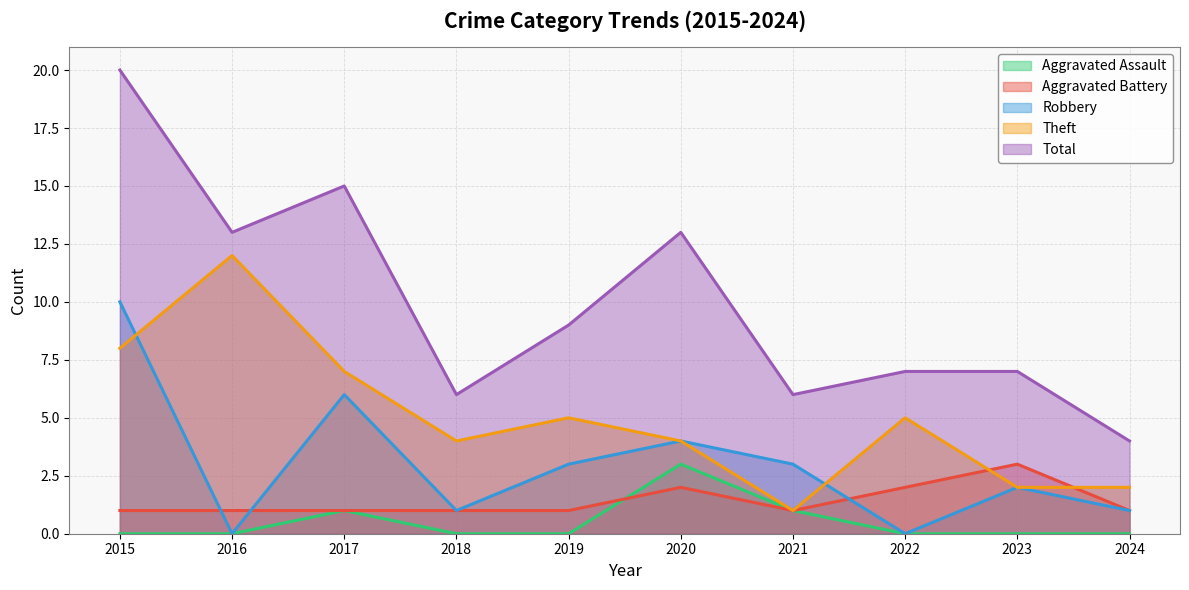

True or false: Aggravated Battery and Total cross at least once.

False